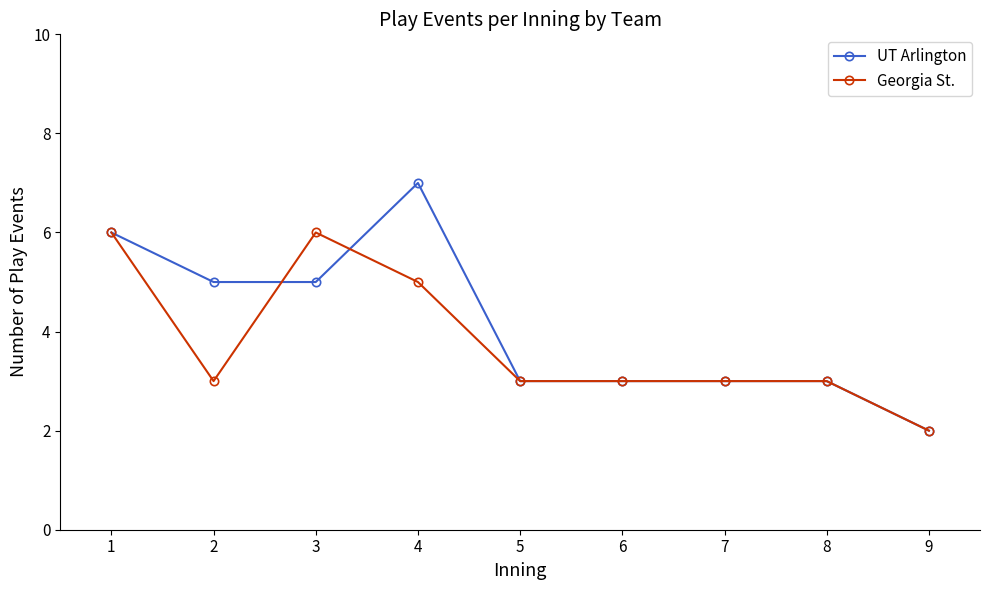

The value of Georgia St. at 1 is 6. True or false?

True